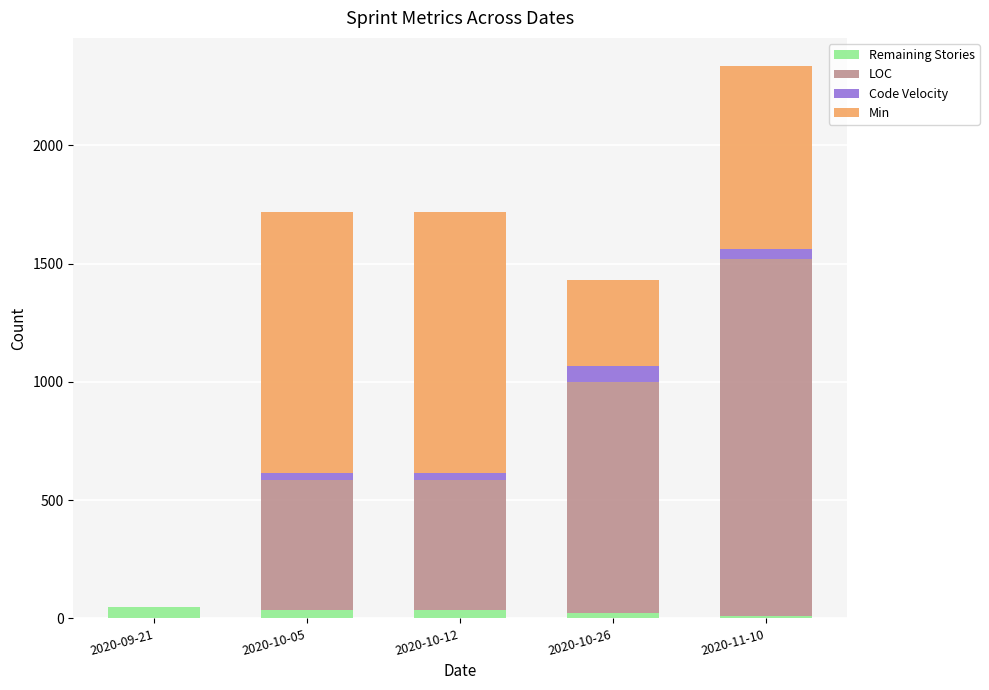

At which category is the sum across all series the highest?

2020-11-10